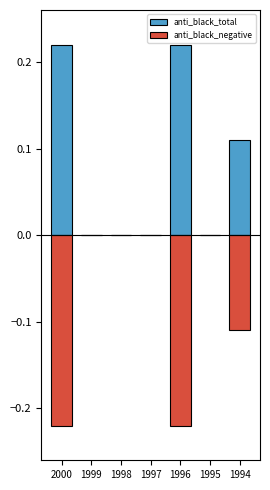

Reading right to left, transcribe all the data shown in this chart.

anti_black_total: 0.1	0.0	0.2	0.0	0.0	0.0	0.2
anti_black_negative: -0.1	0.0	-0.2	0.0	0.0	0.0	-0.2